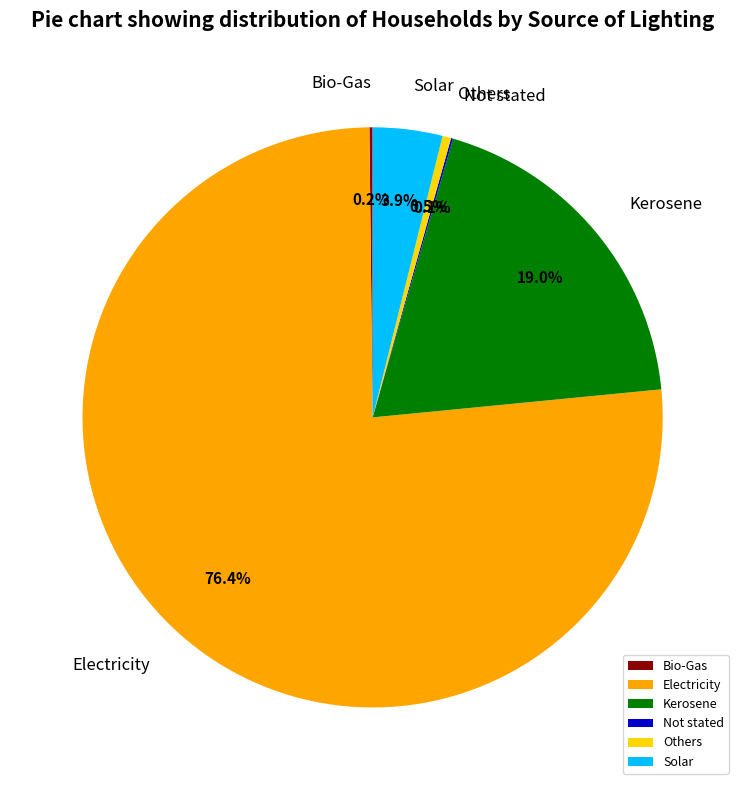

What percentage is NOT represented by Solar?

96.1%